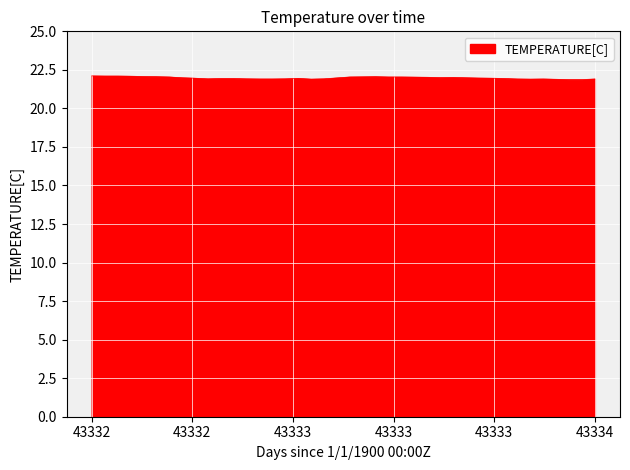

What is the greatest value displayed?

22.1